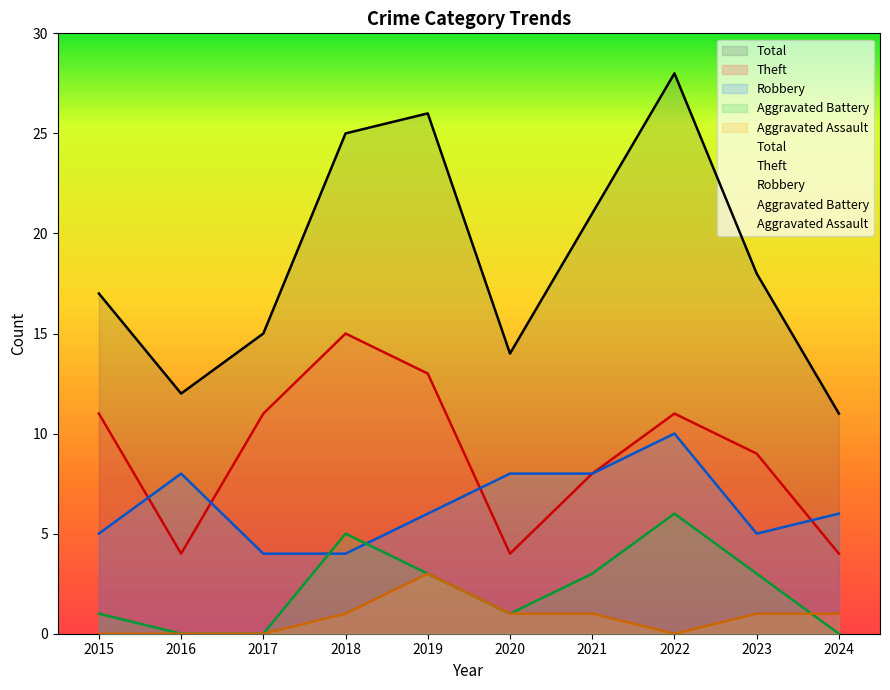

What is the sum of all Aggravated Assault values?

8